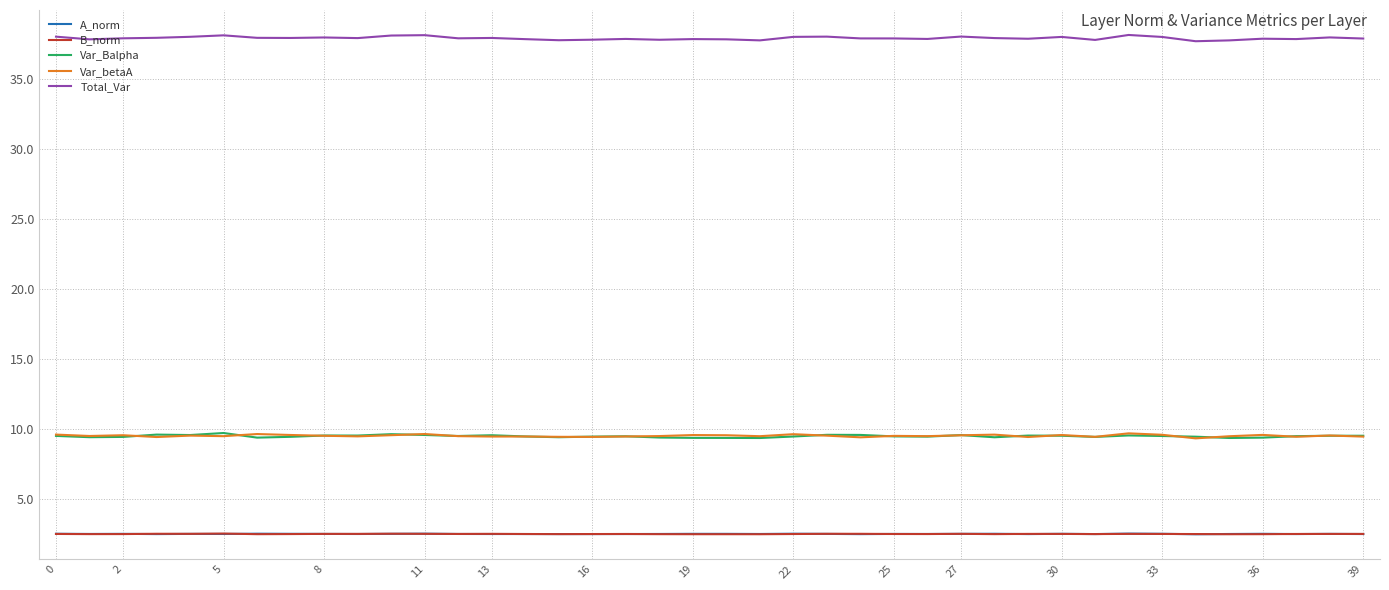

Which series has the largest range (max minus min)?

Total_Var